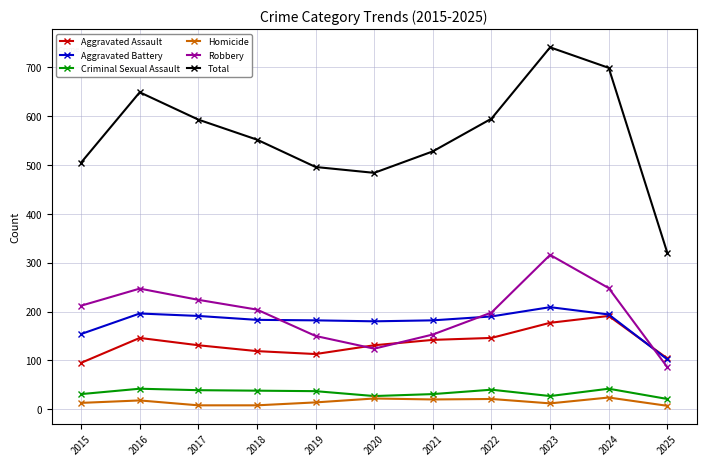

Between 2018 and 2022, which series saw the biggest shift?

Total